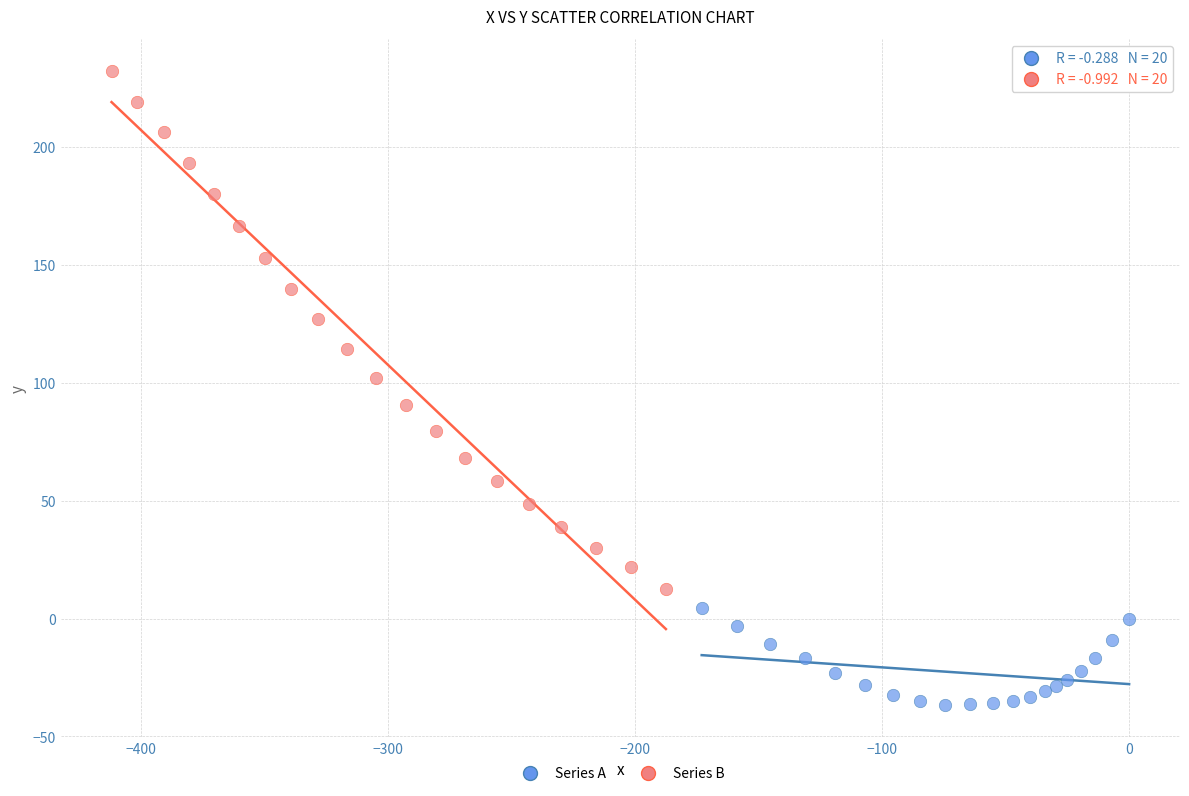

Which series contains the lowest Y value?

Series A